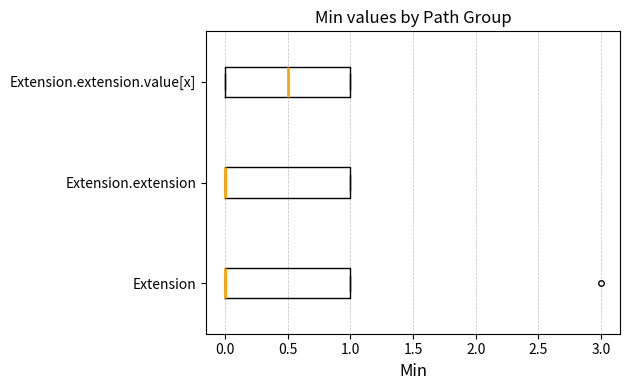

Reading bottom to top, read every box against the x-axis: the position of its median line, the range the box covers, and the ends of its whiskers. The values are not printed on the chart, so give them approximately, as read against the axis.

Extension: median 0.0 (drawn on the box's left edge), box 0.0 to 1.0, whiskers 0.0 to 1.0
Extension.extension: median 0.0 (drawn on the box's left edge), box 0.0 to 1.0, whiskers 0.0 to 1.0
Extension.extension.value[x]: median 0.5, box 0.0 to 1.0, whiskers 0.0 to 1.0